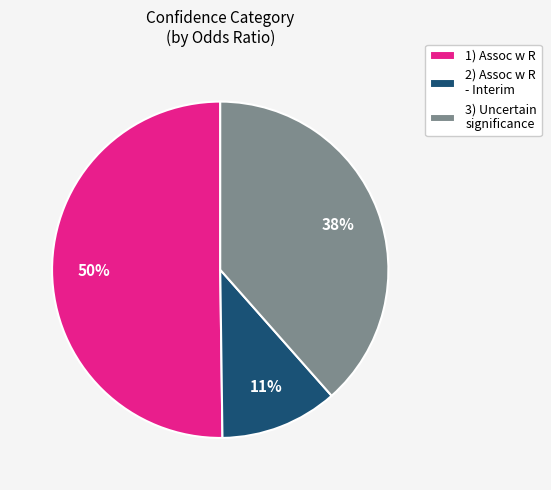

To the nearest percent, what portion does 3) Uncertain significance represent?

38%